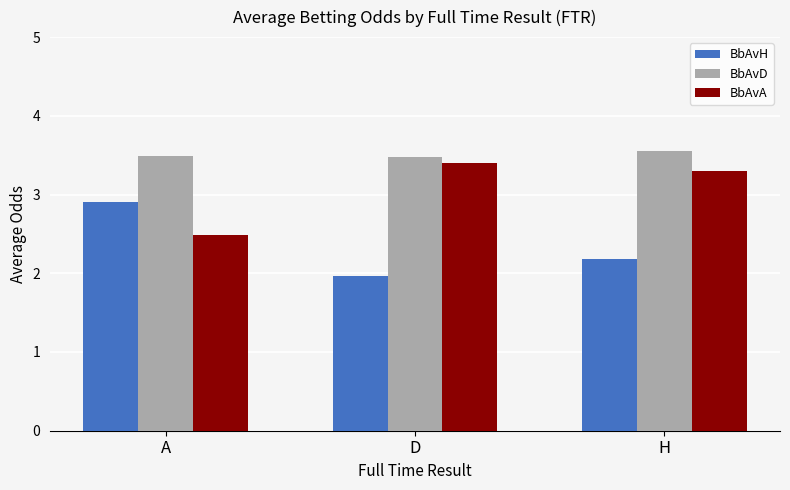

Rank the series at H from highest to lowest value.

BbAvD, BbAvA, BbAvH